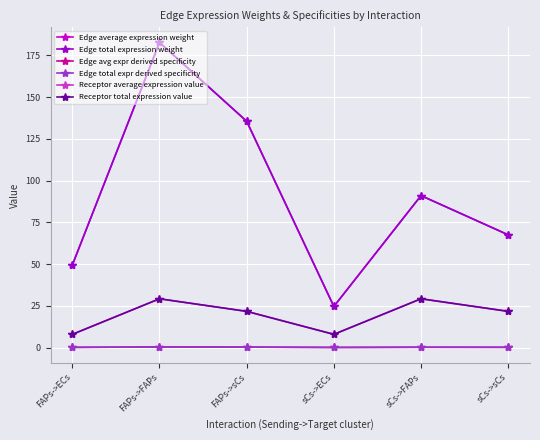

At which label is Edge total expression weight closest to 103?

sCs->FAPs